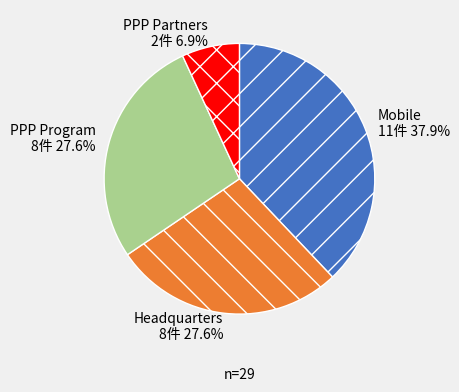

What is the ratio of the value at Headquarters to the value at Mobile?

0.7